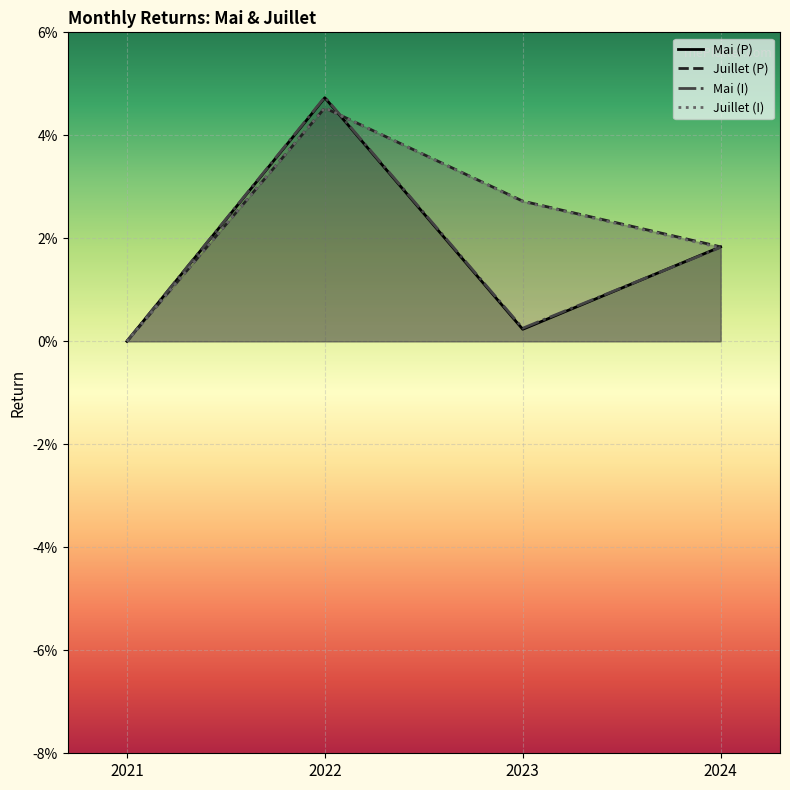

Count the number of categories in the chart.

4